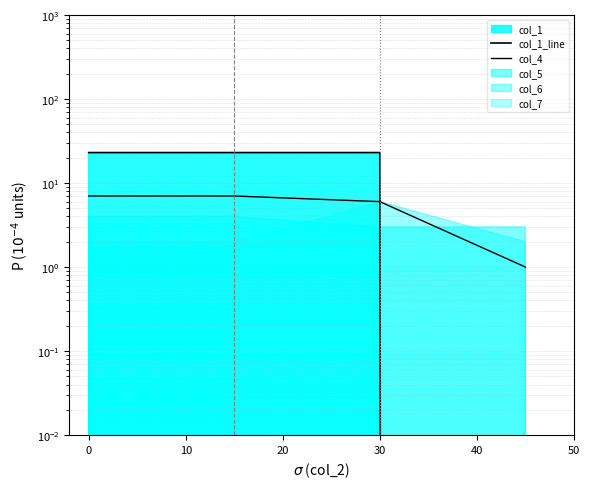

What value does the col_4 series have at 0?

7